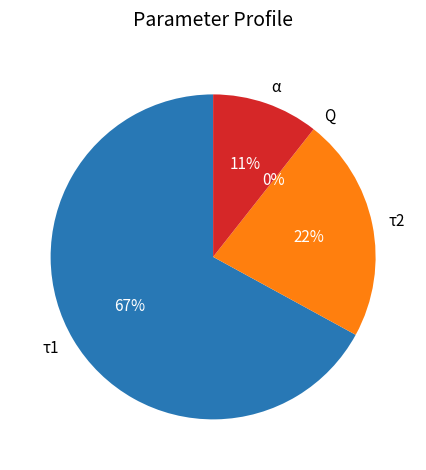

Approximately how many times larger is the value at τ2 compared to τ1?

0.3